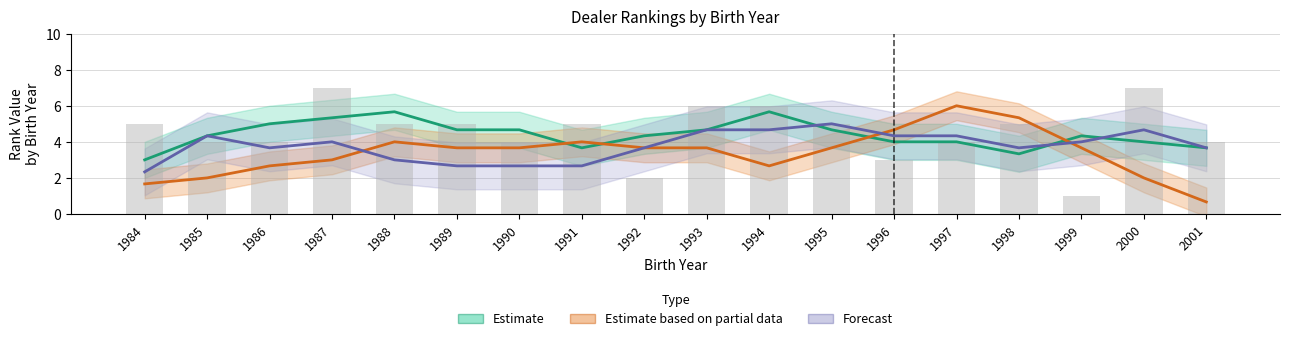

The value of Forecast (HCM01 Rank3) at 1991 is 1.6. True or false?

False